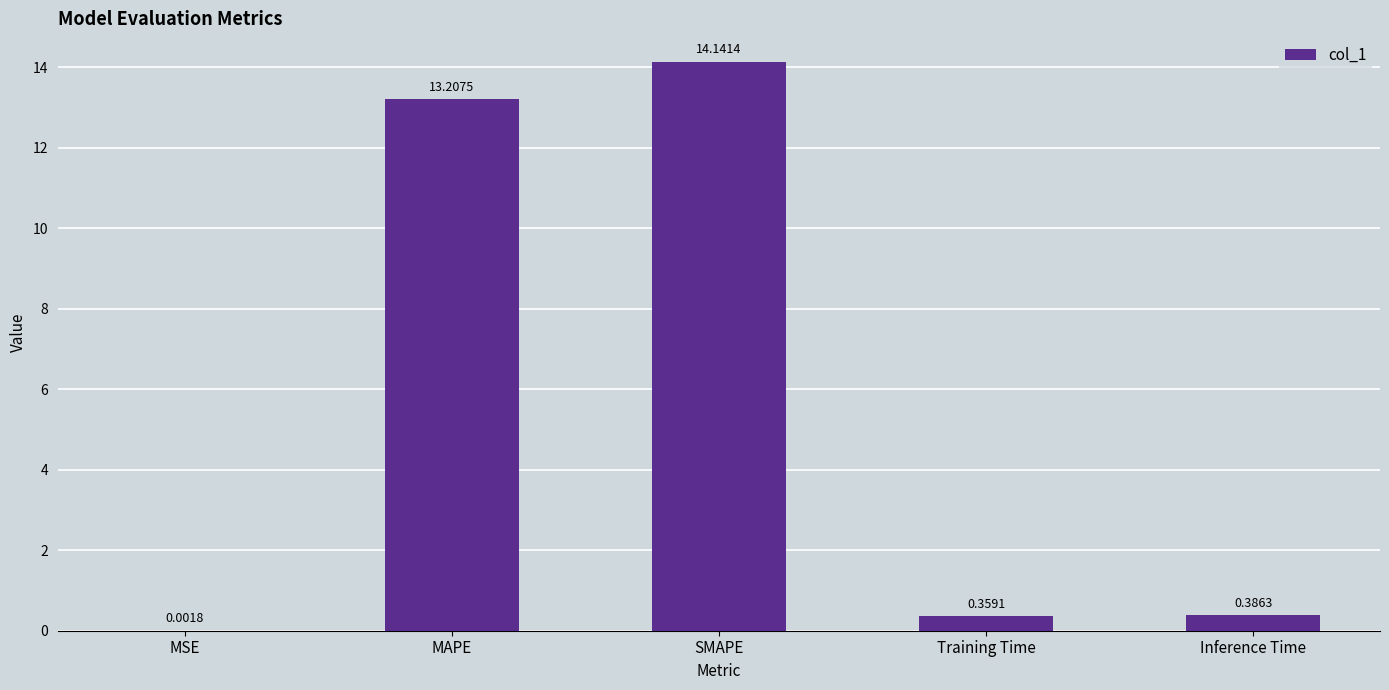

Which label corresponds to the largest value in the chart?

SMAPE